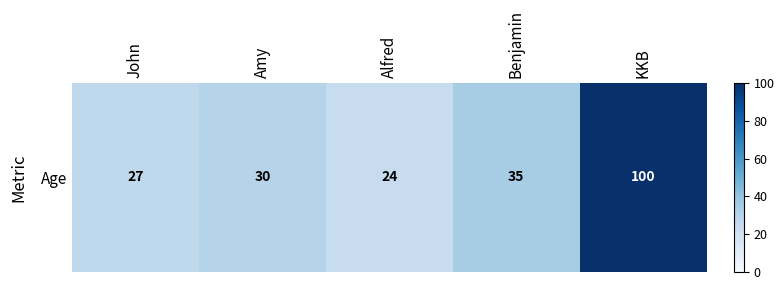

What is the average value?

43